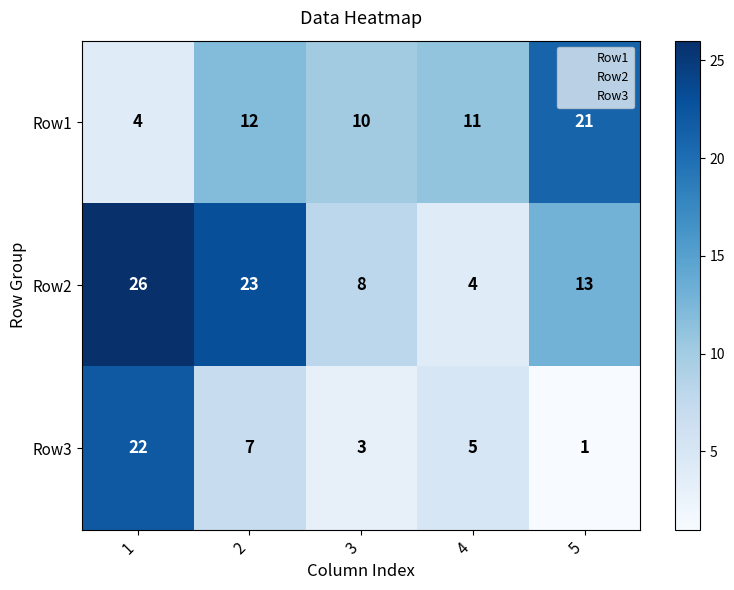

How many Row2 values are between 8 and 23?

3